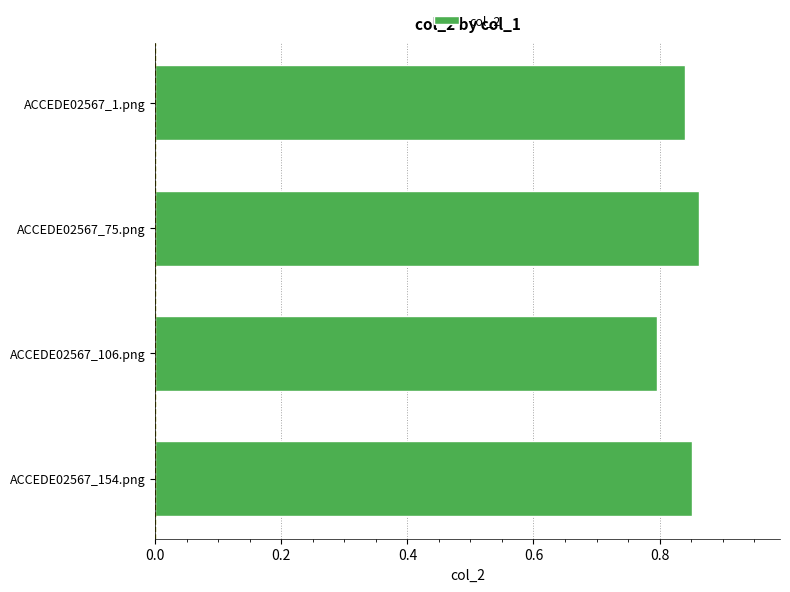

Count the values in the range 0 to 1.

4